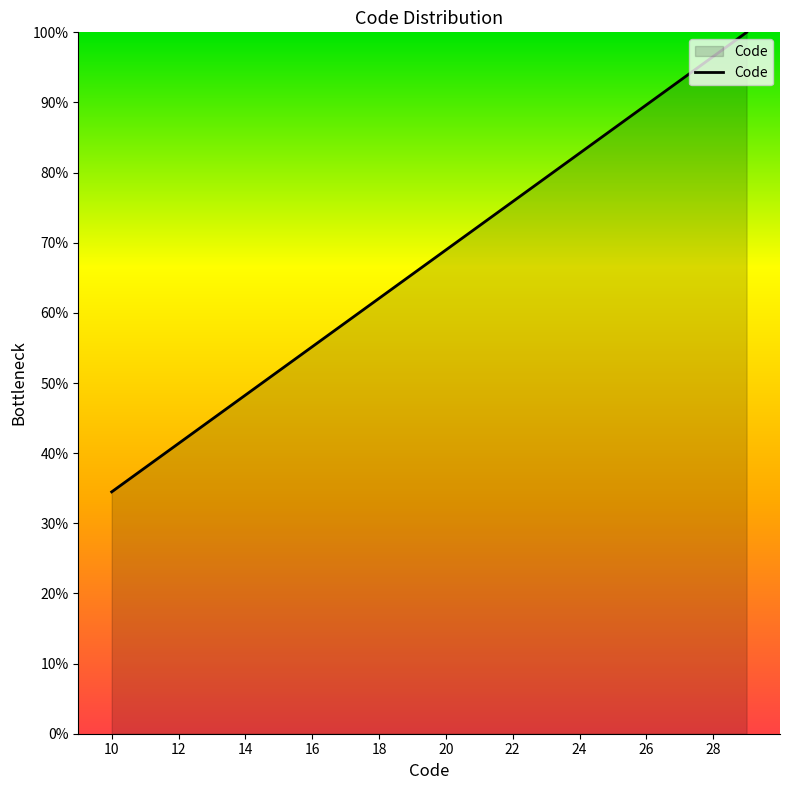

What is the minimum value shown in the chart?

34.5